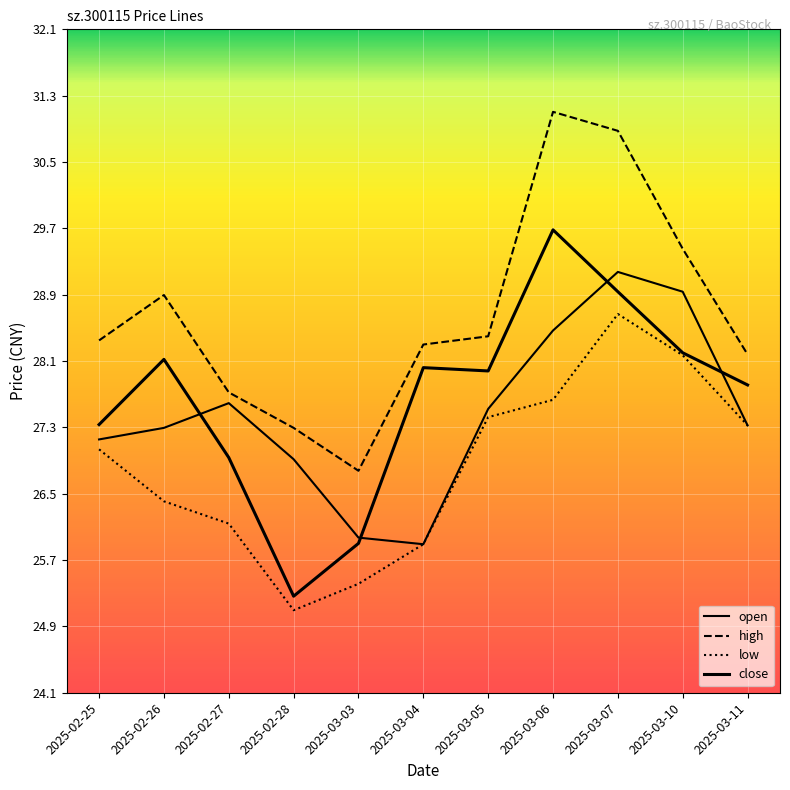

Which series has the largest range (max minus min)?

close